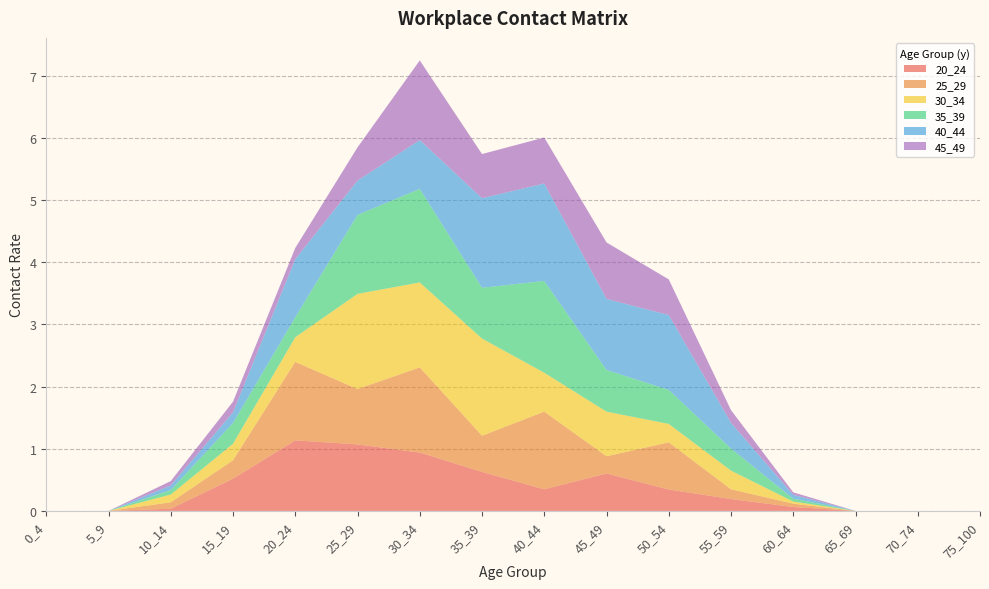

Reading right to left, list all the values displayed in this chart.

20_24: 75_100=0.0	70_74=0.0	65_69=0.0	60_64=0.1	55_59=0.2	50_54=0.3	45_49=0.6	40_44=0.3	35_39=0.6	30_34=0.9	25_29=1.1	20_24=1.1	15_19=0.5	10_14=0.0	5_9=0.0	0_4=0.0
25_29: 75_100=0.0	70_74=0.0	65_69=0.0	60_64=0.1	55_59=0.2	50_54=0.8	45_49=0.3	40_44=1.2	35_39=0.6	30_34=1.4	25_29=0.9	20_24=1.3	15_19=0.3	10_14=0.1	5_9=0.0	0_4=0.0
30_34: 75_100=0.0	70_74=0.0	65_69=0.0	60_64=0.0	55_59=0.3	50_54=0.3	45_49=0.7	40_44=0.6	35_39=1.6	30_34=1.4	25_29=1.5	20_24=0.4	15_19=0.3	10_14=0.1	5_9=0.0	0_4=0.0
35_39: 75_100=0.0	70_74=0.0	65_69=0.0	60_64=0.0	55_59=0.4	50_54=0.5	45_49=0.7	40_44=1.5	35_39=0.8	30_34=1.5	25_29=1.3	20_24=0.3	15_19=0.3	10_14=0.1	5_9=0.0	0_4=0.0
40_44: 75_100=0.0	70_74=0.0	65_69=0.0	60_64=0.1	55_59=0.4	50_54=1.2	45_49=1.1	40_44=1.6	35_39=1.4	30_34=0.8	25_29=0.6	20_24=0.9	15_19=0.2	10_14=0.1	5_9=0.0	0_4=0.0
45_49: 75_100=0.0	70_74=0.0	65_69=0.0	60_64=0.0	55_59=0.2	50_54=0.6	45_49=0.9	40_44=0.7	35_39=0.7	30_34=1.3	25_29=0.5	20_24=0.2	15_19=0.2	10_14=0.1	5_9=0.0	0_4=0.0